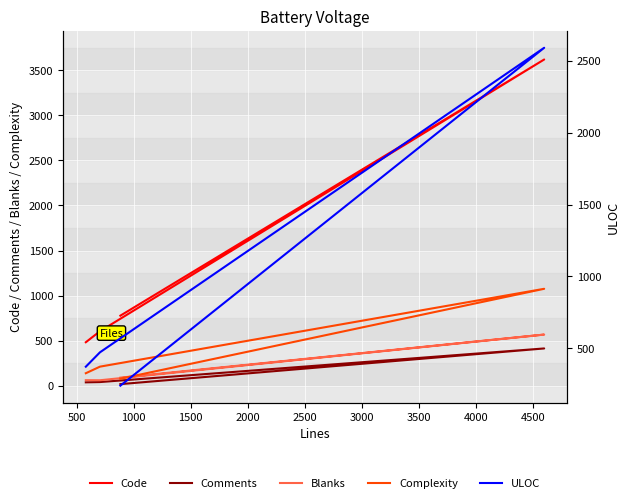

List the series in order of their peak value, highest first.

Code, ULOC, Complexity, Blanks, Comments